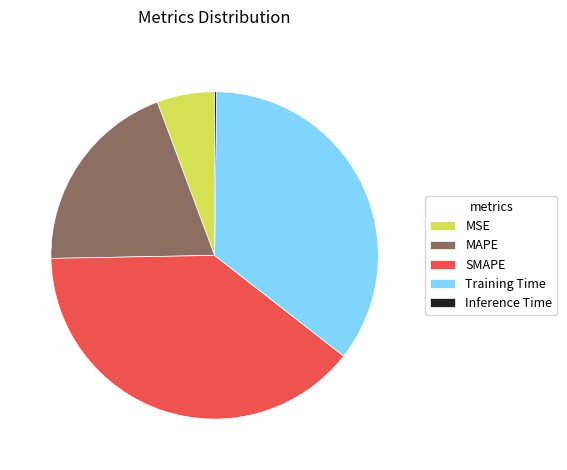

True or false: MSE accounts for 1% of the total.

False